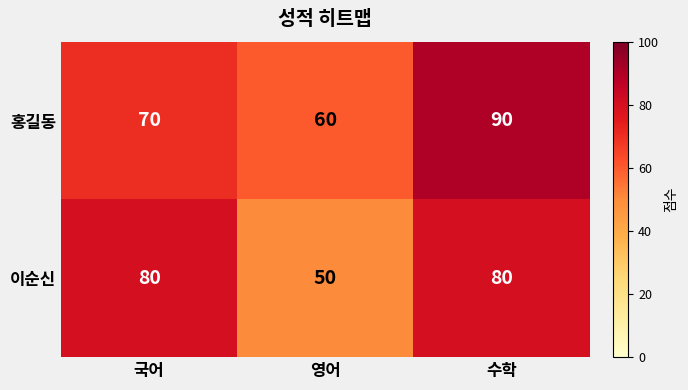

What is the smallest value displayed?

50